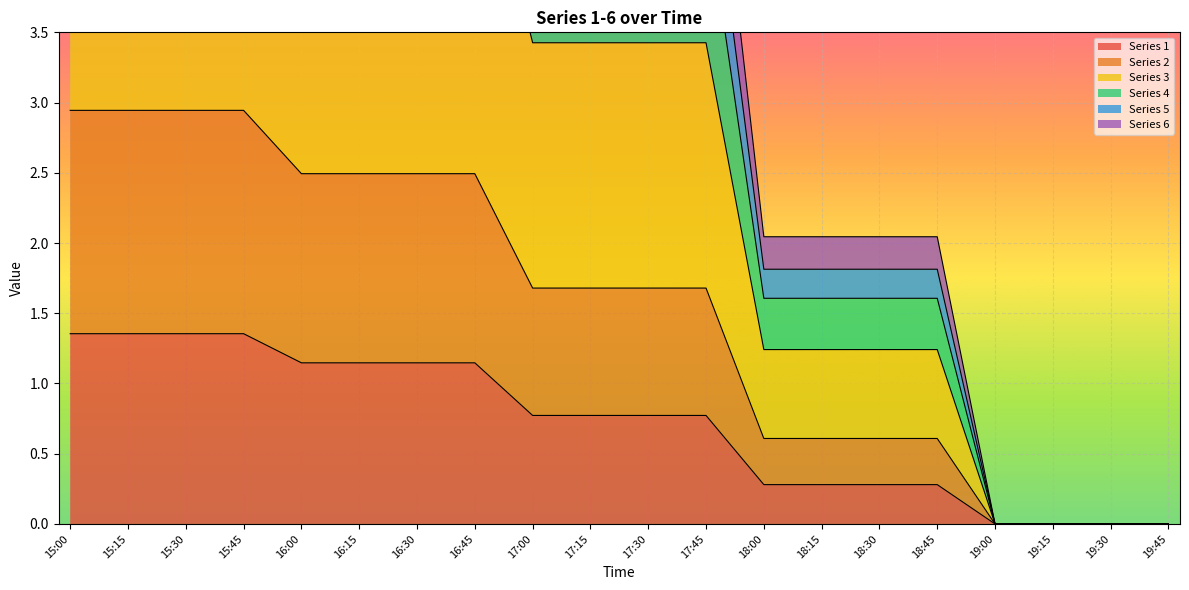

What is the average value of the 6 series?

5.2